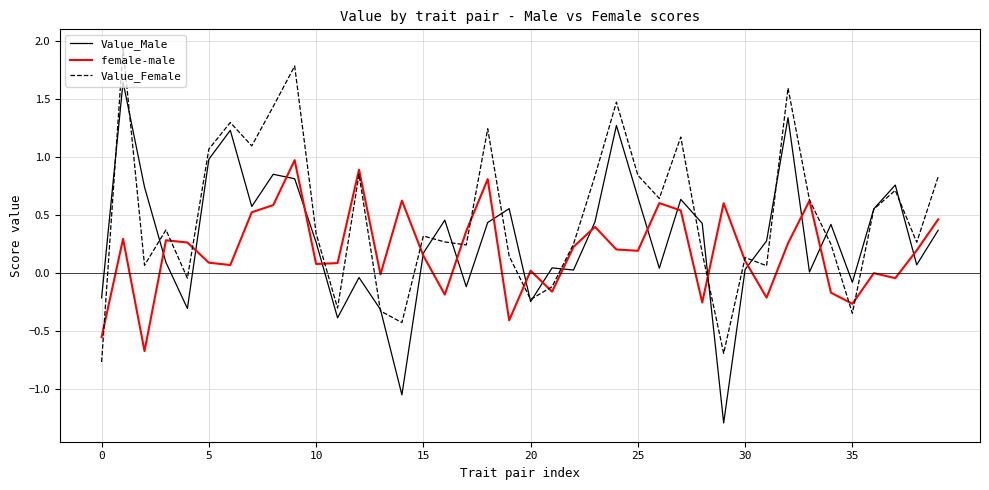

Rank the series by their average value, from lowest to highest.

female-male, Value_Male, Value_Female